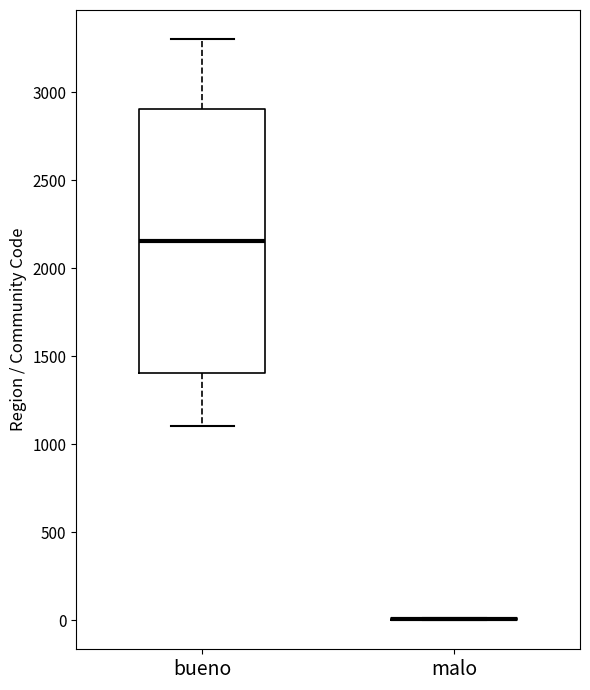

Reading left to right, transcribe this box plot: for each box, give where its median line is, the range the box spans, and where its two whiskers end, as read against the y-axis. The values are not printed on the chart, so give them approximately, as read against the axis.

bueno: median 2150, box 1400 to 2900, whiskers 1100 to 3300
malo: box collapsed to a line at 0, whiskers 0 to 0